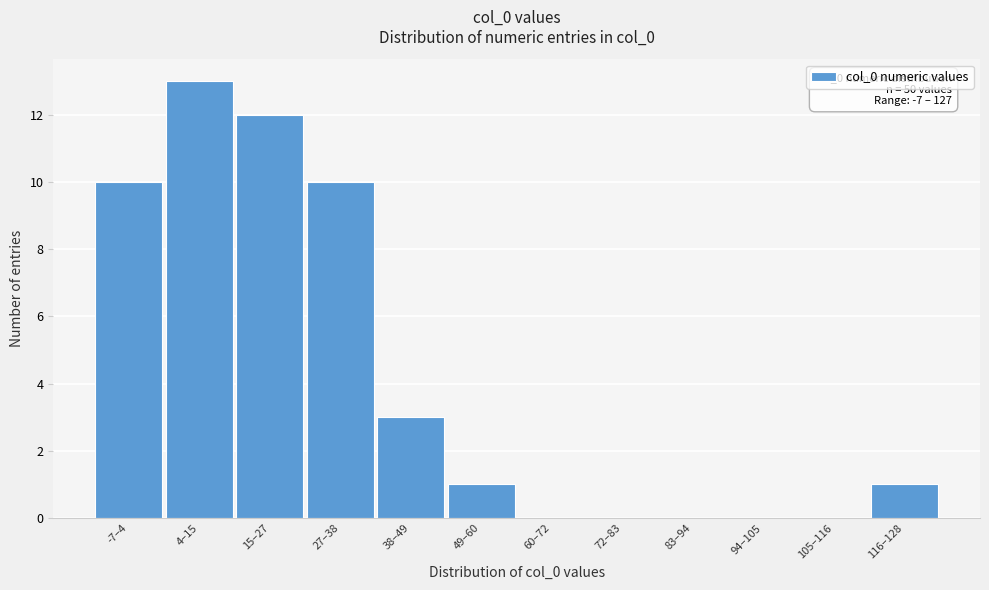

Reading left to right, transcribe all the data shown in this chart.

-7–4=10	4–15=13	15–27=12	27–38=10	38–49=3	49–60=1	60–72=0	72–83=0	83–94=0	94–105=0	105–116=0	116–128=1